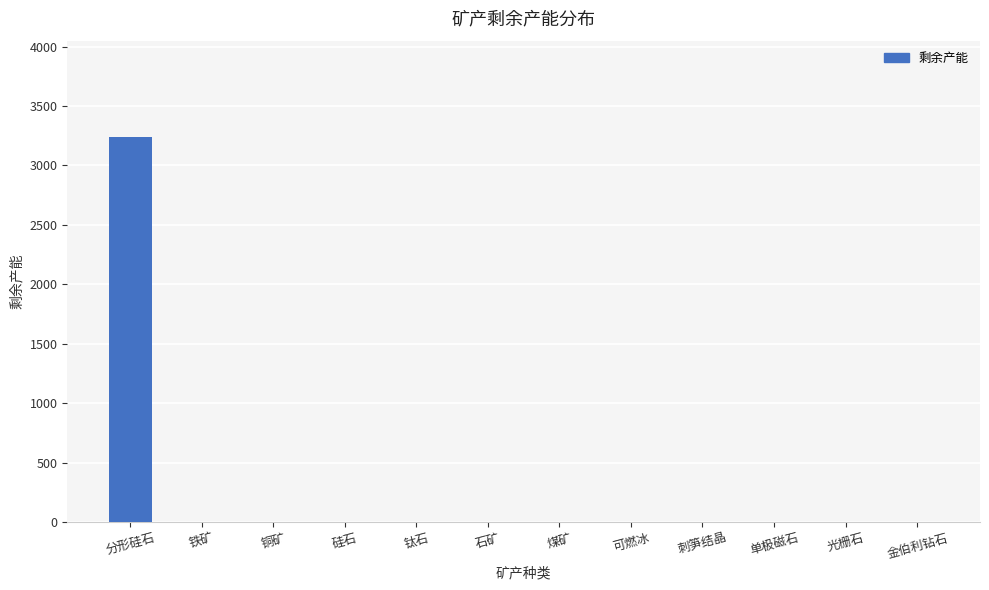

How many data points are above 0?

1